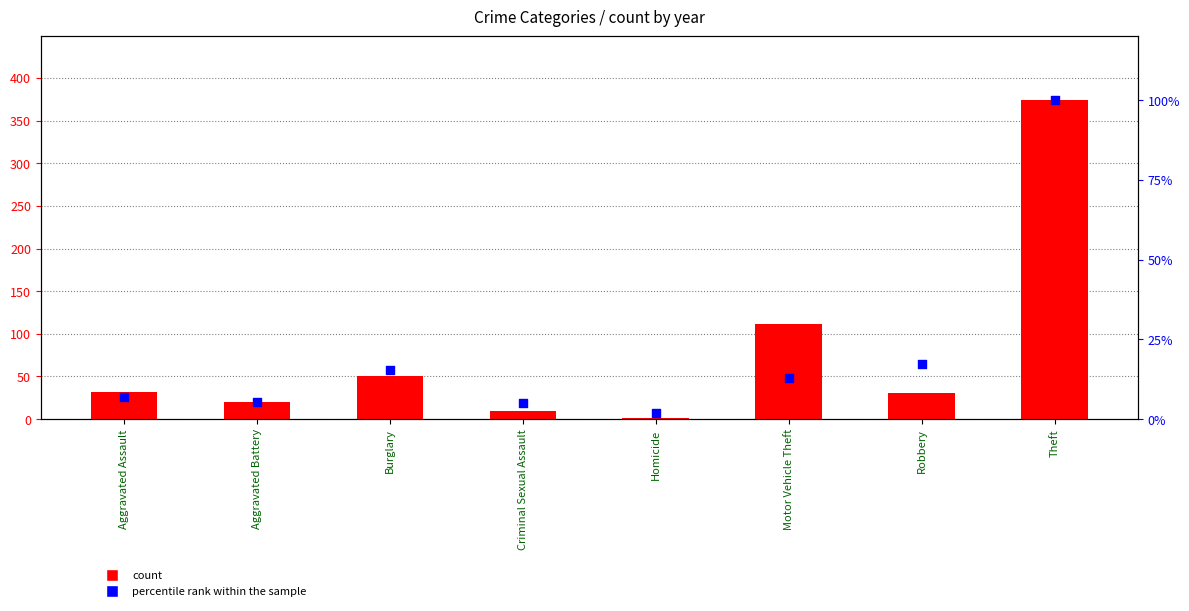

What is the total value across all series at Criminal Sexual Assault?

15.0